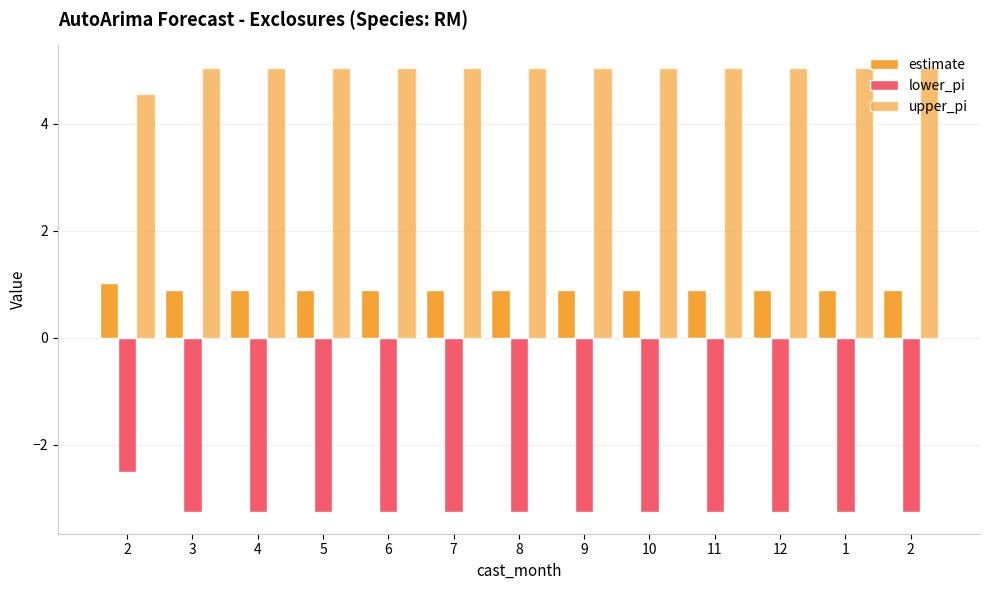

Reading left to right, list all the values displayed in this chart.

estimate: 2=1.0	3=0.9	4=0.9	5=0.9	6=0.9	7=0.9	8=0.9	9=0.9	10=0.9	11=0.9	12=0.9	1=0.9	2=0.9
lower_pi: 2=-2.5	3=-3.2	4=-3.2	5=-3.2	6=-3.2	7=-3.2	8=-3.2	9=-3.2	10=-3.2	11=-3.2	12=-3.2	1=-3.2	2=-3.2
upper_pi: 2=4.6	3=5.0	4=5.0	5=5.0	6=5.0	7=5.0	8=5.0	9=5.0	10=5.0	11=5.0	12=5.0	1=5.0	2=5.0